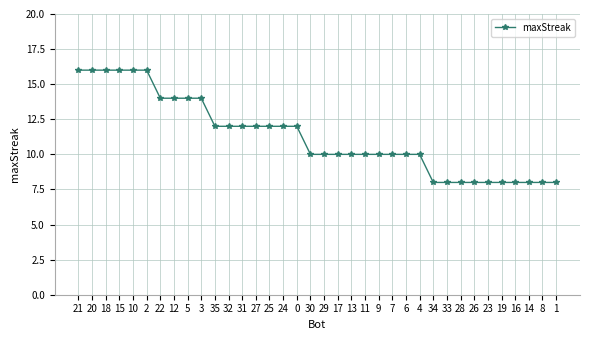

How many distinct data groups are displayed?

1